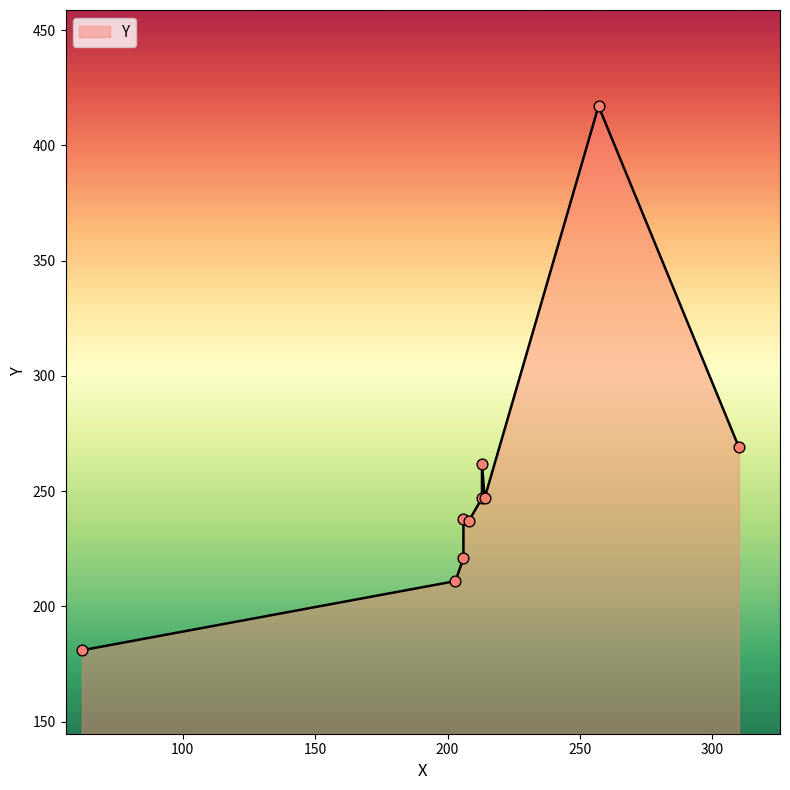

What is the change in value from 206 to 206?

+17